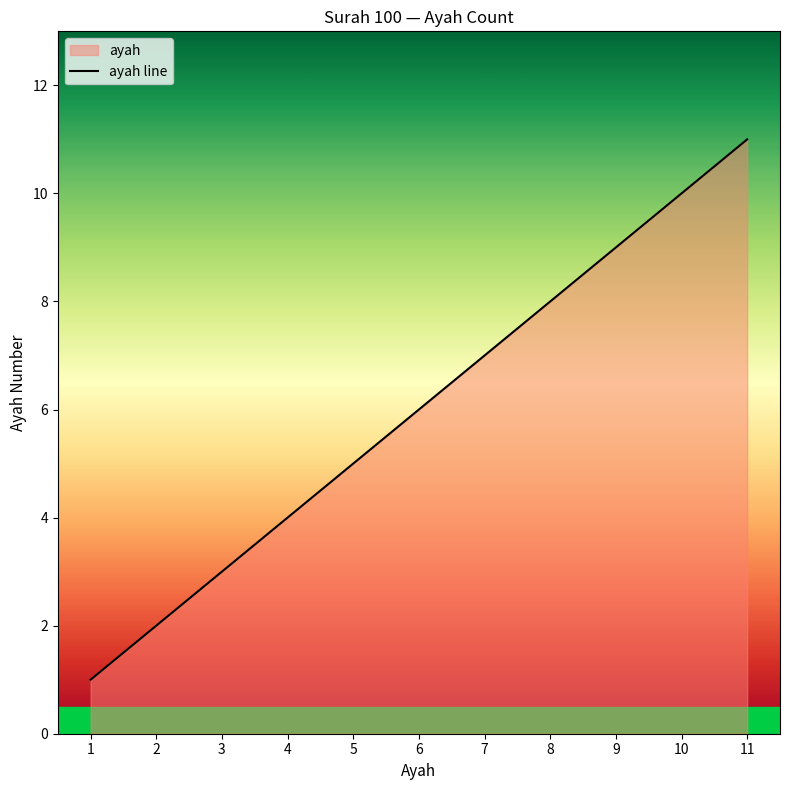

What is the value of the 2nd point from the left?

2